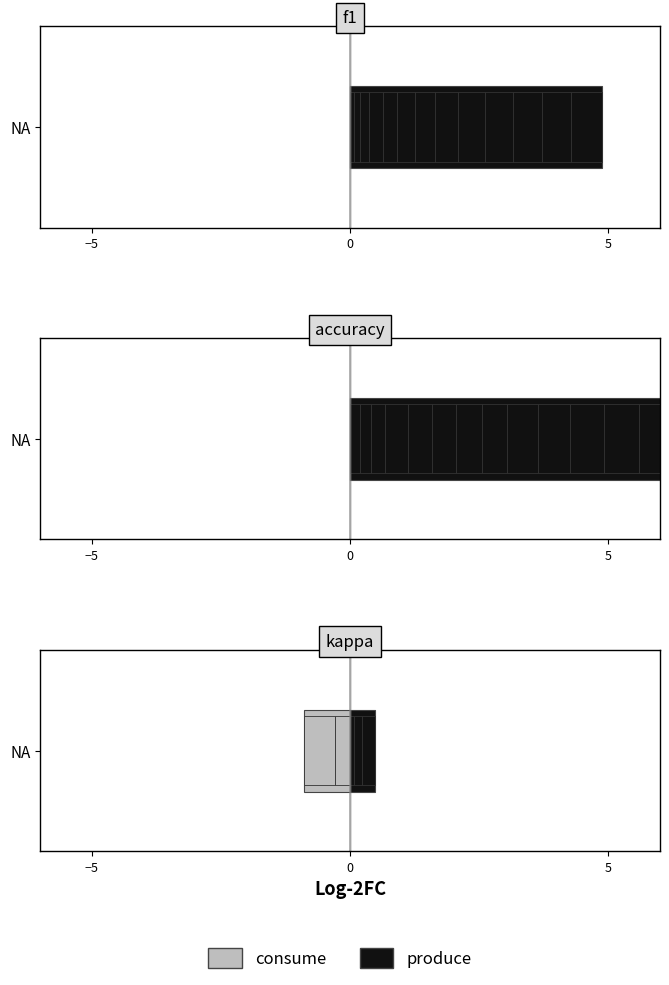

Reading left to right, transcribe all the data shown in this chart.

f1: 1=0.3	2=0.3	3=0.3	4=0.1	5=0.6	6=0.4	7=0.2	8=0.1	9=0.6	10=0.5	11=0.0	12=0.5	13=0.0	14=0.5	15=0.6
accuracy: 1=0.5	2=0.4	3=0.5	4=0.2	5=0.7	6=0.5	7=0.2	8=0.3	9=0.6	10=0.7	11=0.0	12=0.7	13=0.0	14=0.5	15=0.6
kappa: 1=0.0	2=0.0	3=0.0	4=0.0	5=0.0	6=-0.3	7=-0.6	8=0.0	9=0.2	10=0.0	11=0.0	12=0.0	13=0.0	14=0.1	15=0.2